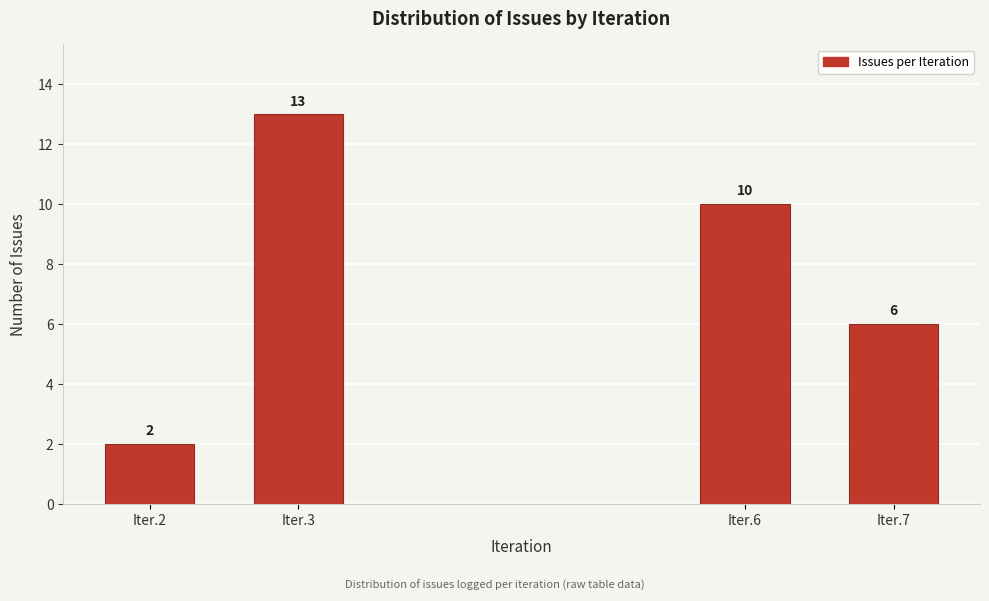

Reading left to right, extract all data points from this chart.

2	13	10	6